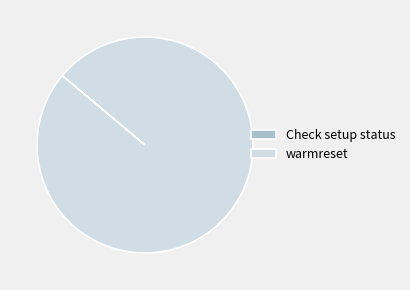

The warmreset slice represents 100% of the pie. True or false?

True